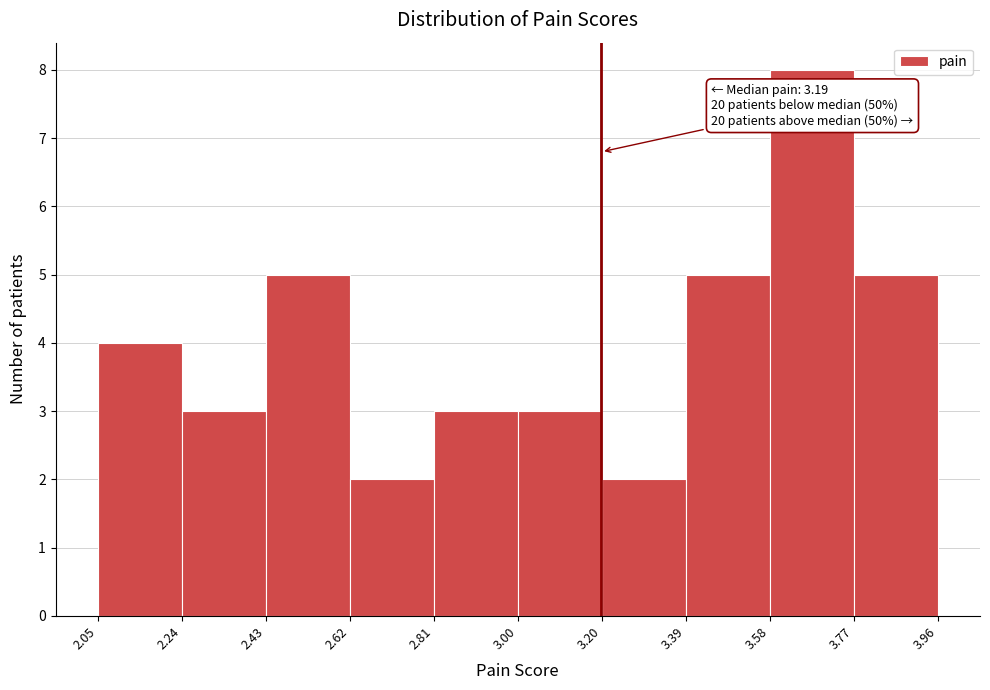

Which range on the x-axis has the tallest bar?

3.58 to 3.77